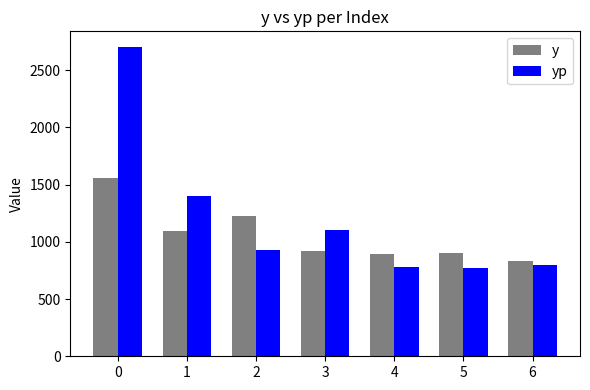

What is the spread (max minus min) of values at 3?

182.3